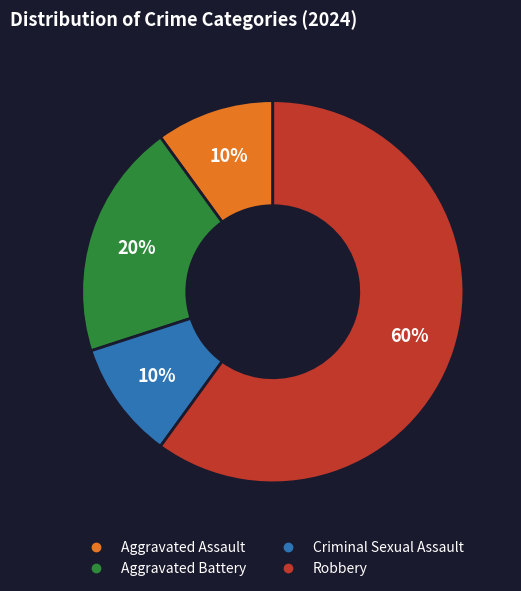

What is the largest slice in the pie chart?

Robbery